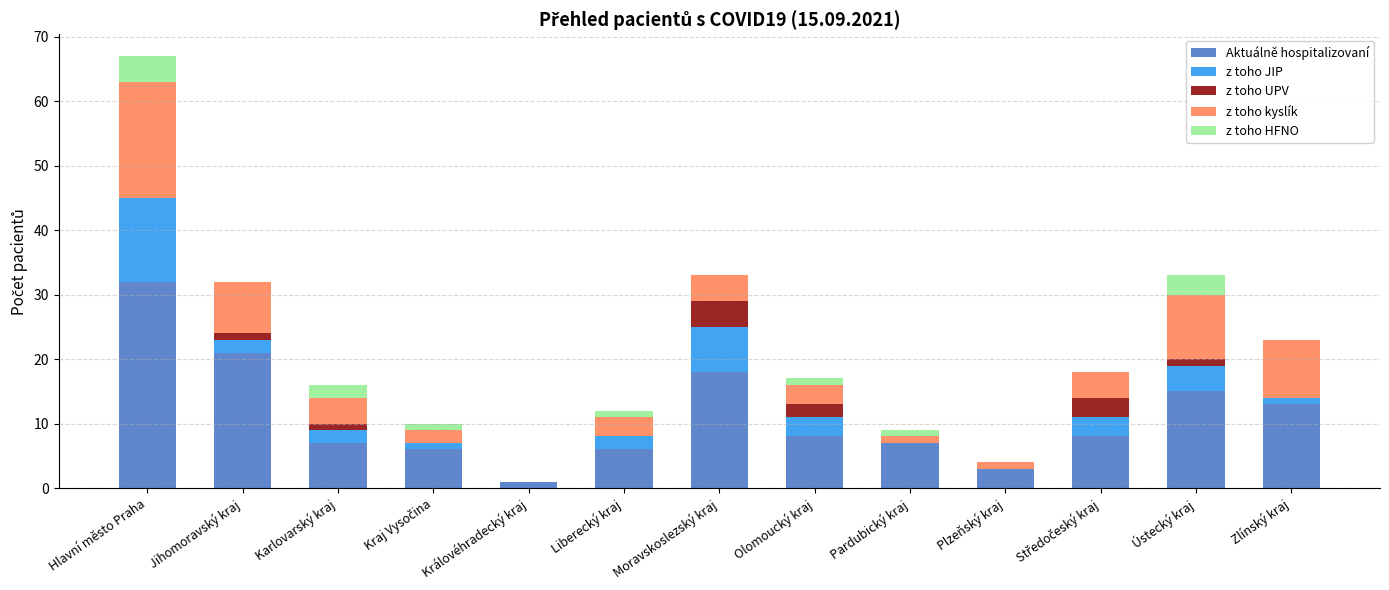

At which label is Aktuálně hospitalizovaní closest to 16?

Ústecký kraj